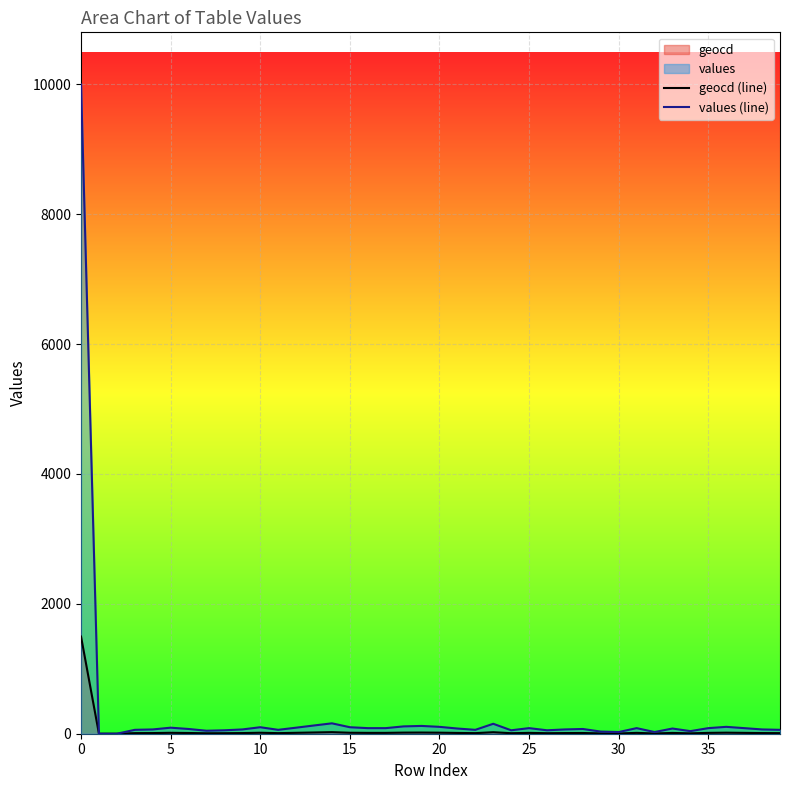

True or false: values (line) has more than 1 points higher than both neighbors.

True